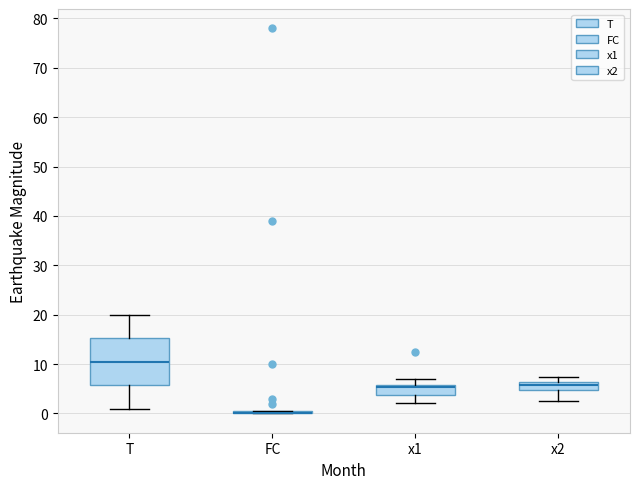

Where does the lower whisker of the box for T end on the y-axis? The values are not printed on the chart, so give them approximately, as read against the axis.

1